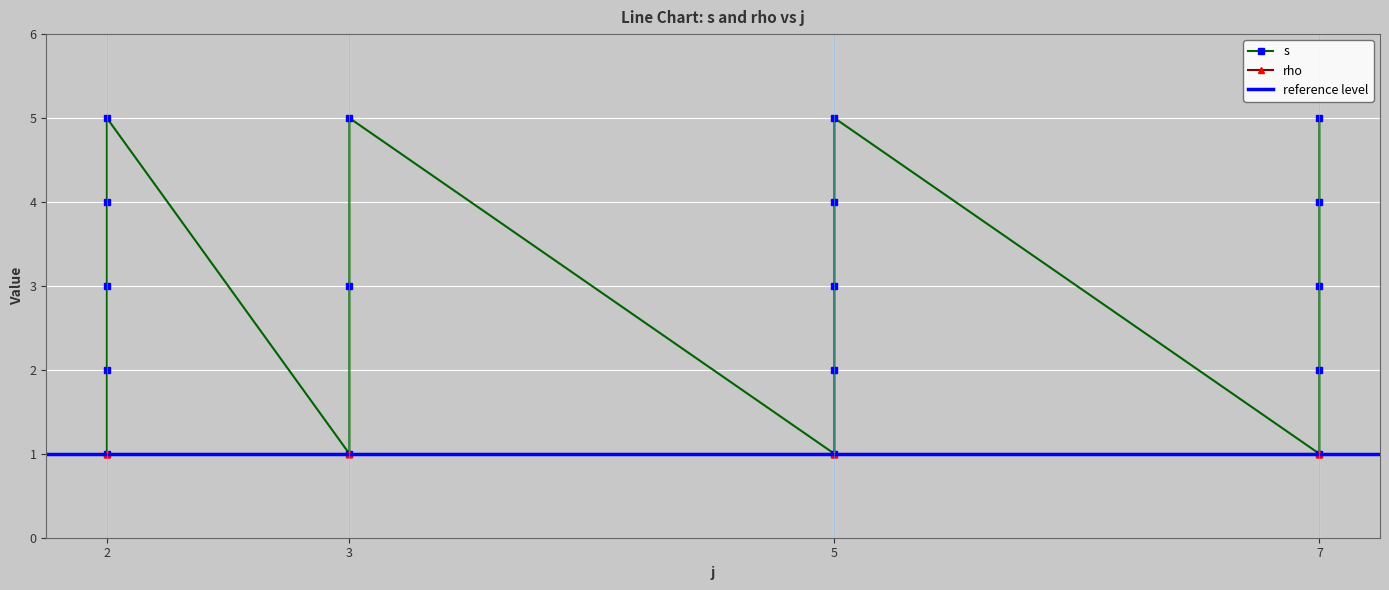

Is it true that the value at 2 is 4?

True